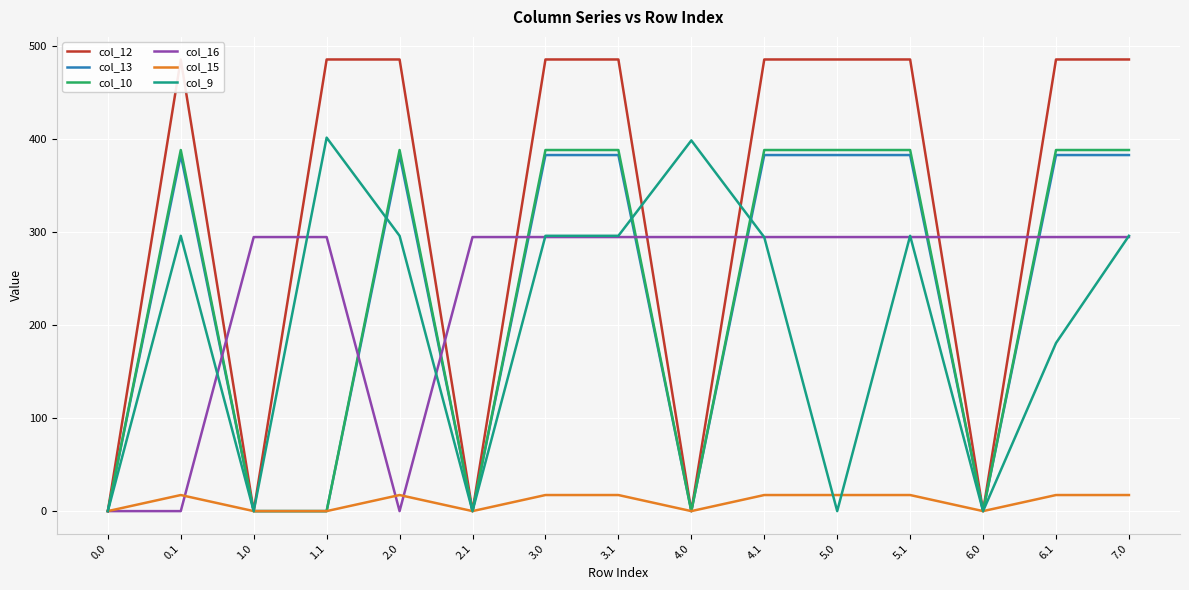

Reading right to left, what are all the values shown in this chart?

col_12: 7.0=485.4	6.1=485.4	6.0=0.0	5.1=485.4	5.0=485.4	4.1=485.4	4.0=0.0	3.1=485.4	3.0=485.4	2.1=0.0	2.0=485.4	1.1=485.4	1.0=0.0	0.1=485.4	0.0=0.0
col_13: 7.0=382.7	6.1=382.7	6.0=0.0	5.1=382.7	5.0=382.7	4.1=382.7	4.0=0.0	3.1=382.7	3.0=382.7	2.1=0.0	2.0=382.7	1.1=0.0	1.0=0.0	0.1=382.7	0.0=0.0
col_10: 7.0=388.1	6.1=388.1	6.0=0.0	5.1=388.1	5.0=388.1	4.1=388.1	4.0=0.0	3.1=388.1	3.0=388.1	2.1=0.0	2.0=388.1	1.1=0.0	1.0=0.0	0.1=388.1	0.0=0.0
col_16: 7.0=294.5	6.1=294.5	6.0=294.5	5.1=294.5	5.0=294.5	4.1=294.5	4.0=294.5	3.1=294.5	3.0=294.5	2.1=294.5	2.0=0.0	1.1=294.5	1.0=294.5	0.1=0.0	0.0=0.0
col_15: 7.0=17.3	6.1=17.3	6.0=0.0	5.1=17.3	5.0=17.3	4.1=17.3	4.0=0.0	3.1=17.3	3.0=17.3	2.1=0.0	2.0=17.3	1.1=0.0	1.0=0.0	0.1=17.3	0.0=0.0
col_9: 7.0=295.9	6.1=180.6	6.0=0.0	5.1=295.9	5.0=0.0	4.1=294.4	4.0=398.4	3.1=295.9	3.0=295.9	2.1=0.0	2.0=295.9	1.1=401.4	1.0=0.0	0.1=295.9	0.0=0.0